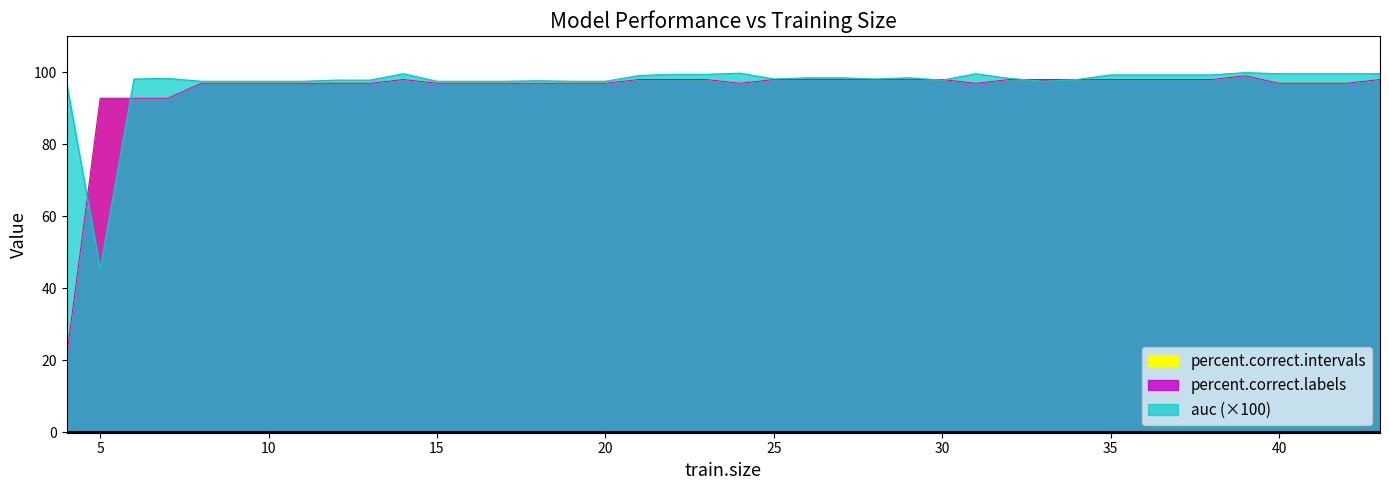

True or false: percent.correct.intervals and auc cross at least once.

True